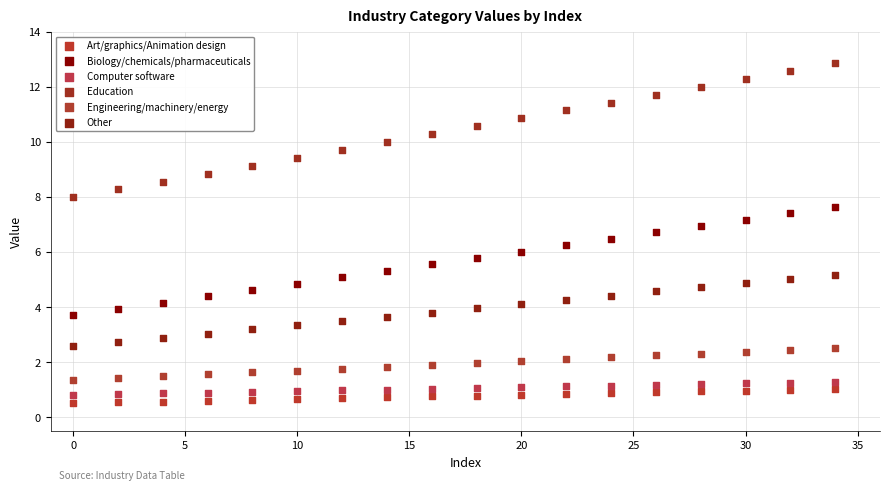

Across all data points, what is the range of X values (max minus min)?

34.0